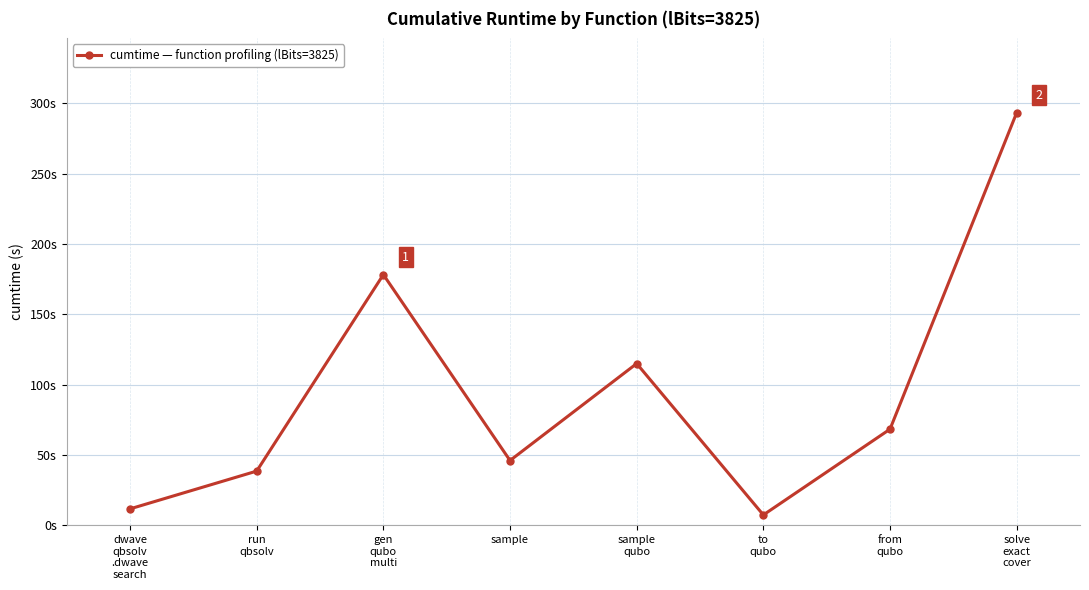

Does the chart have visible grid lines?

Yes